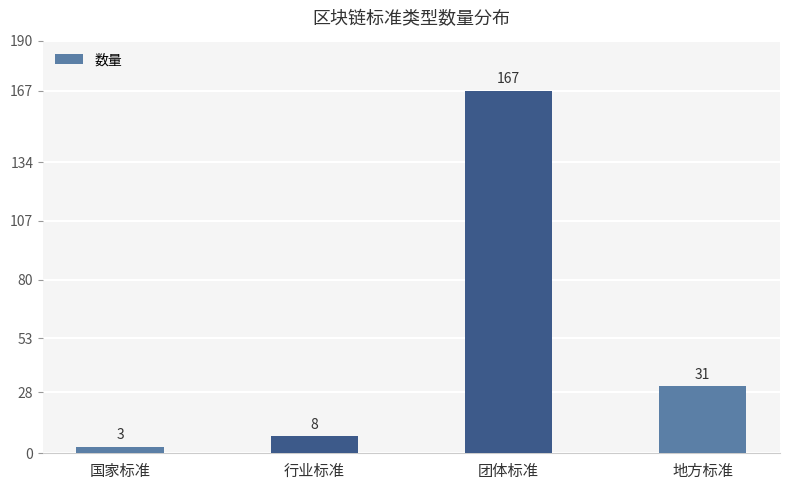

What is the difference between the values at 团体标准 and 行业标准?

159